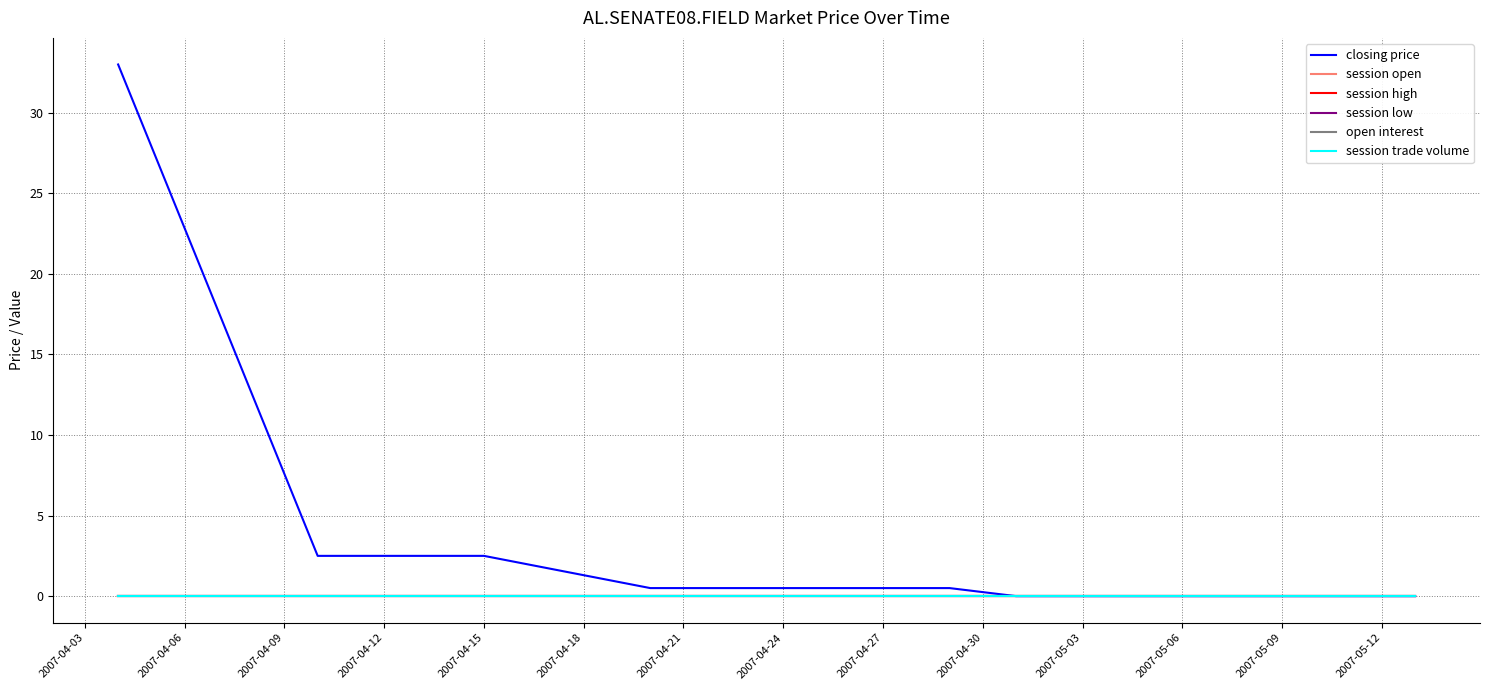

Reading right to left, transcribe all the data shown in this chart.

closing price: 0.0	0.0	0.0	0.0	0.0	0.0	0.0	0.5	0.5	0.5	2.5	2.5	33.0
session open: 0.0	0.0	0.0	0.0	0.0	0.0	0.0	0.0	0.0	0.0	0.0	0.0	0.0
session high: 0.0	0.0	0.0	0.0	0.0	0.0	0.0	0.0	0.0	0.0	0.0	0.0	0.0
session low: 0.0	0.0	0.0	0.0	0.0	0.0	0.0	0.0	0.0	0.0	0.0	0.0	0.0
open interest: 0.0	0.0	0.0	0.0	0.0	0.0	0.0	0.0	0.0	0.0	0.0	0.0	0.0
session trade volume: 0.0	0.0	0.0	0.0	0.0	0.0	0.0	0.0	0.0	0.0	0.0	0.0	0.0